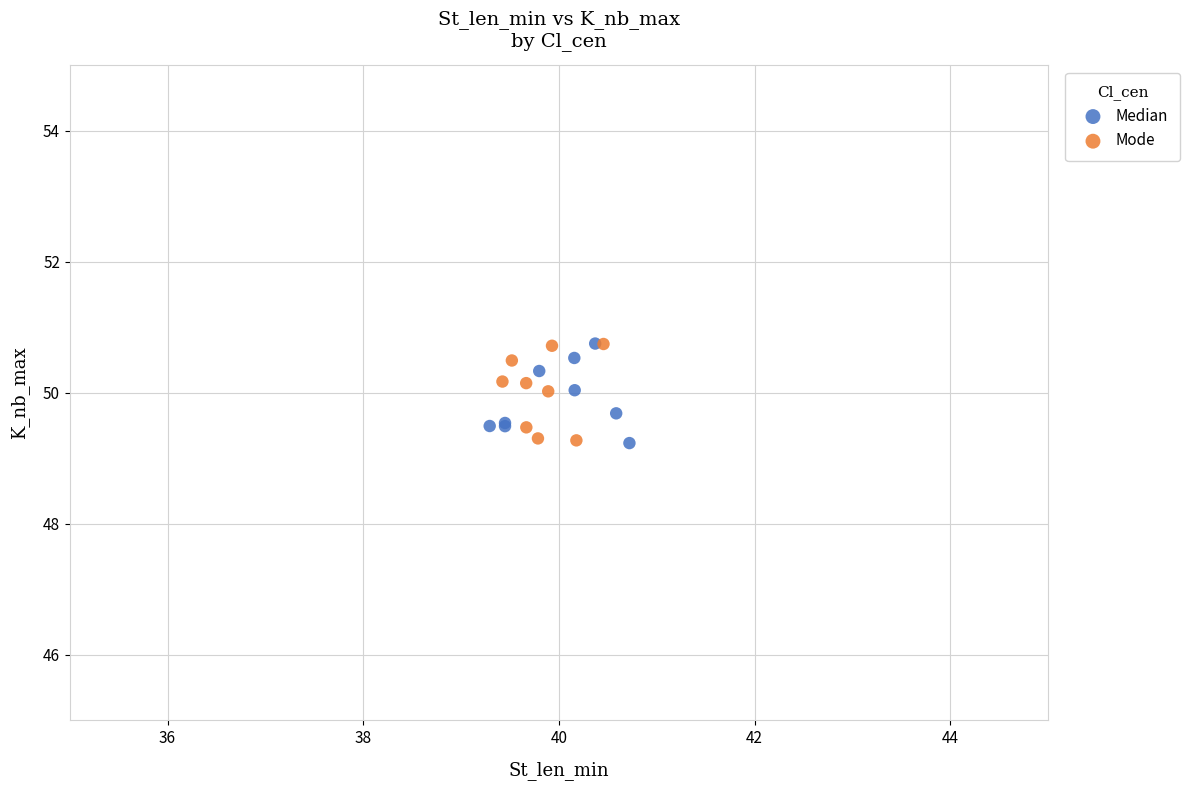

What are all the series names shown in the legend?

Median, Mode